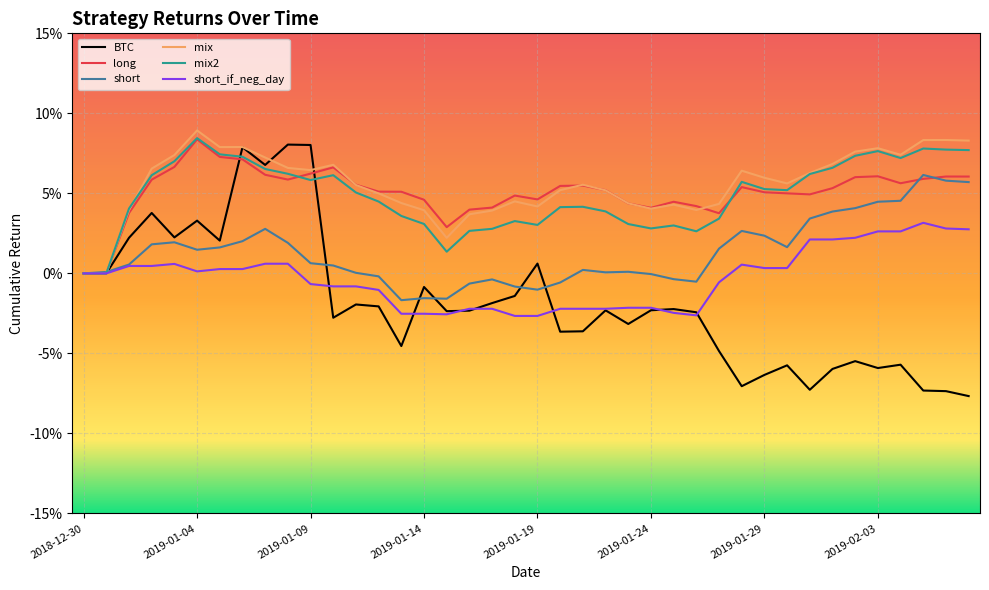

What are all the series names shown in the legend?

BTC, long, short, mix, mix2, short_if_neg_day